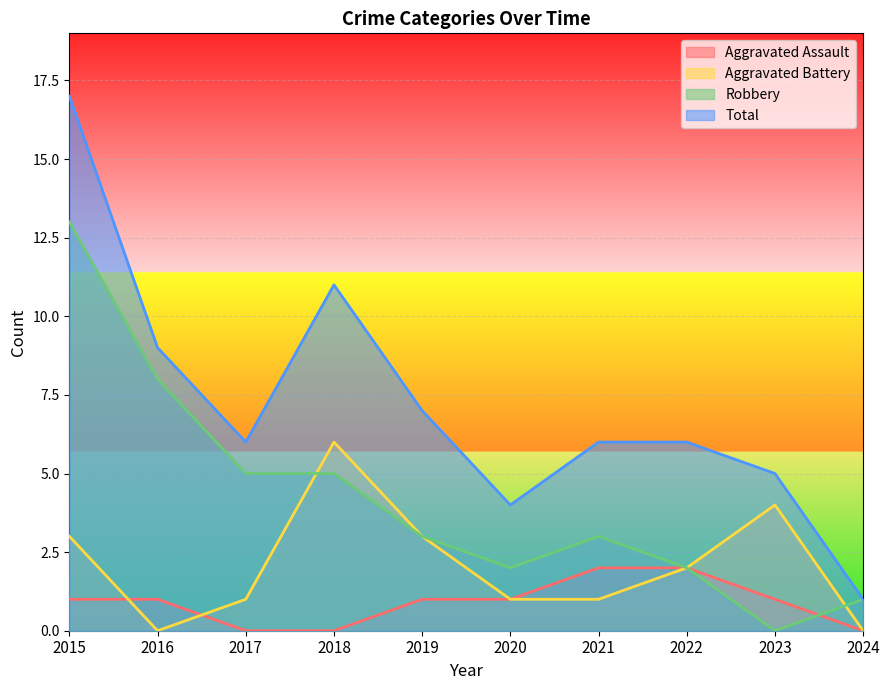

Which series has the largest range (max minus min)?

Total